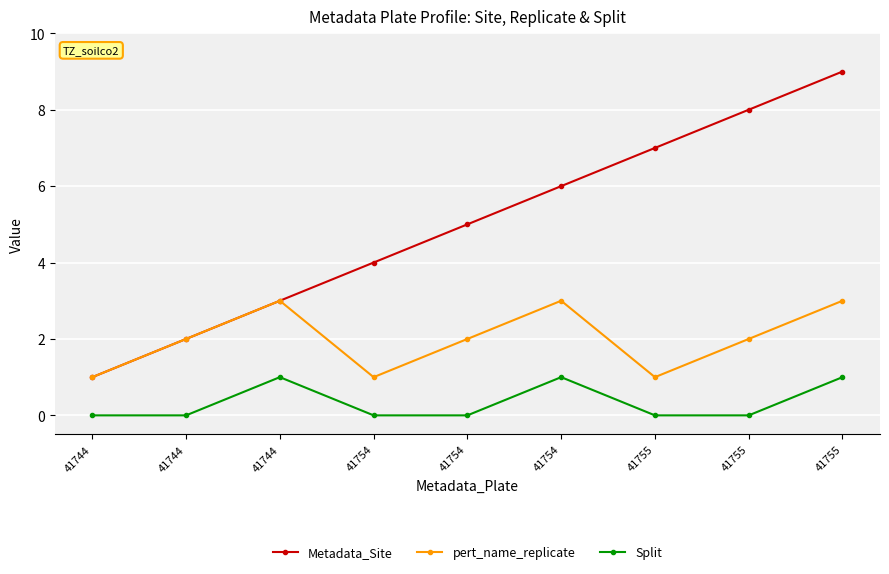

What is the sum of all pert_name_replicate values?

18